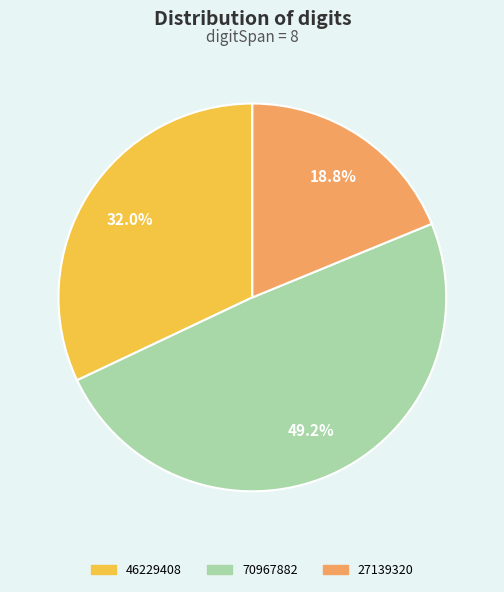

How many segments does this pie chart have?

3